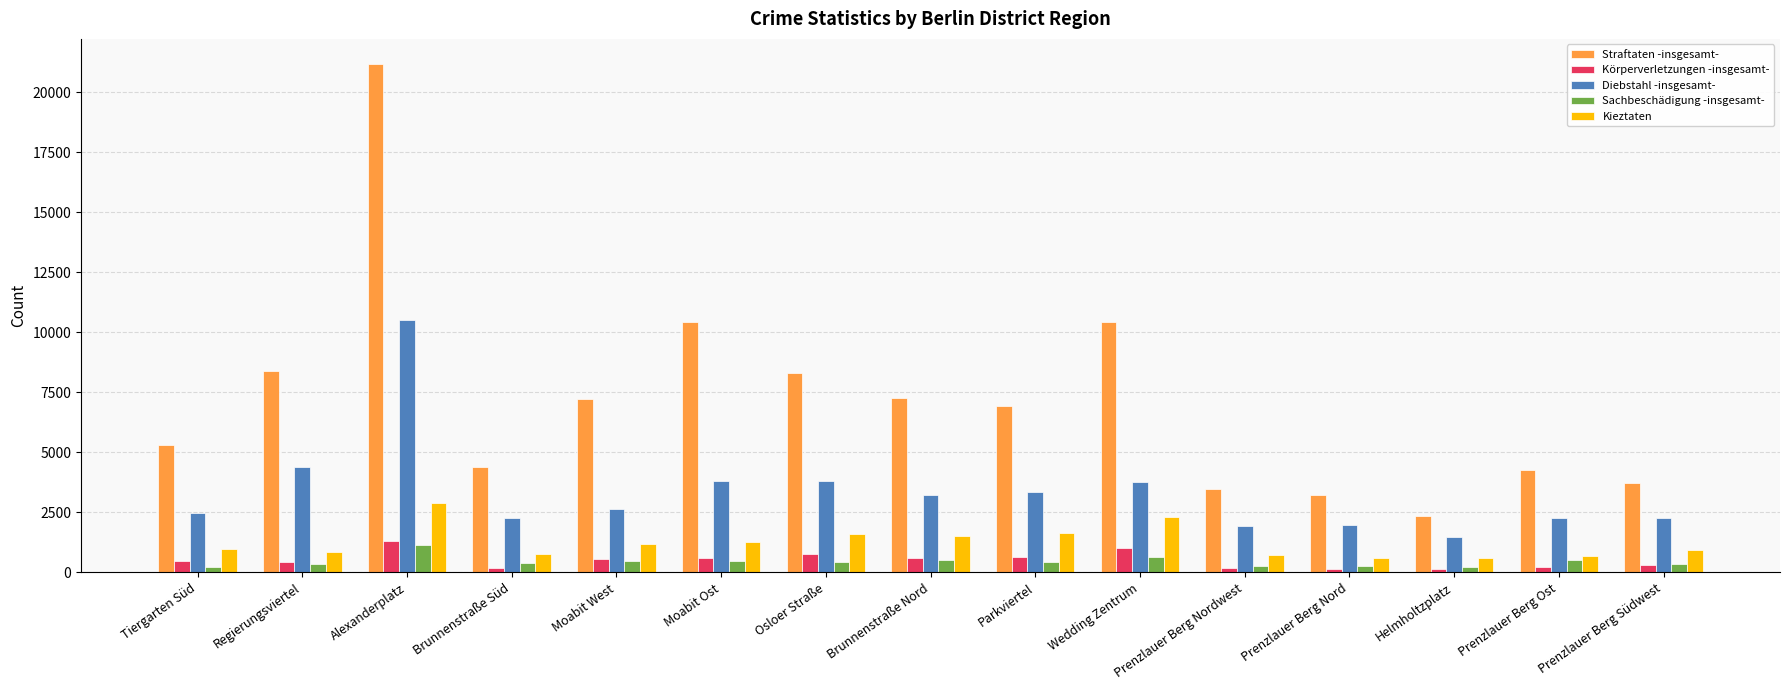

What value does the Kieztaten series have at Regierungsviertel, to the nearest 50?

850